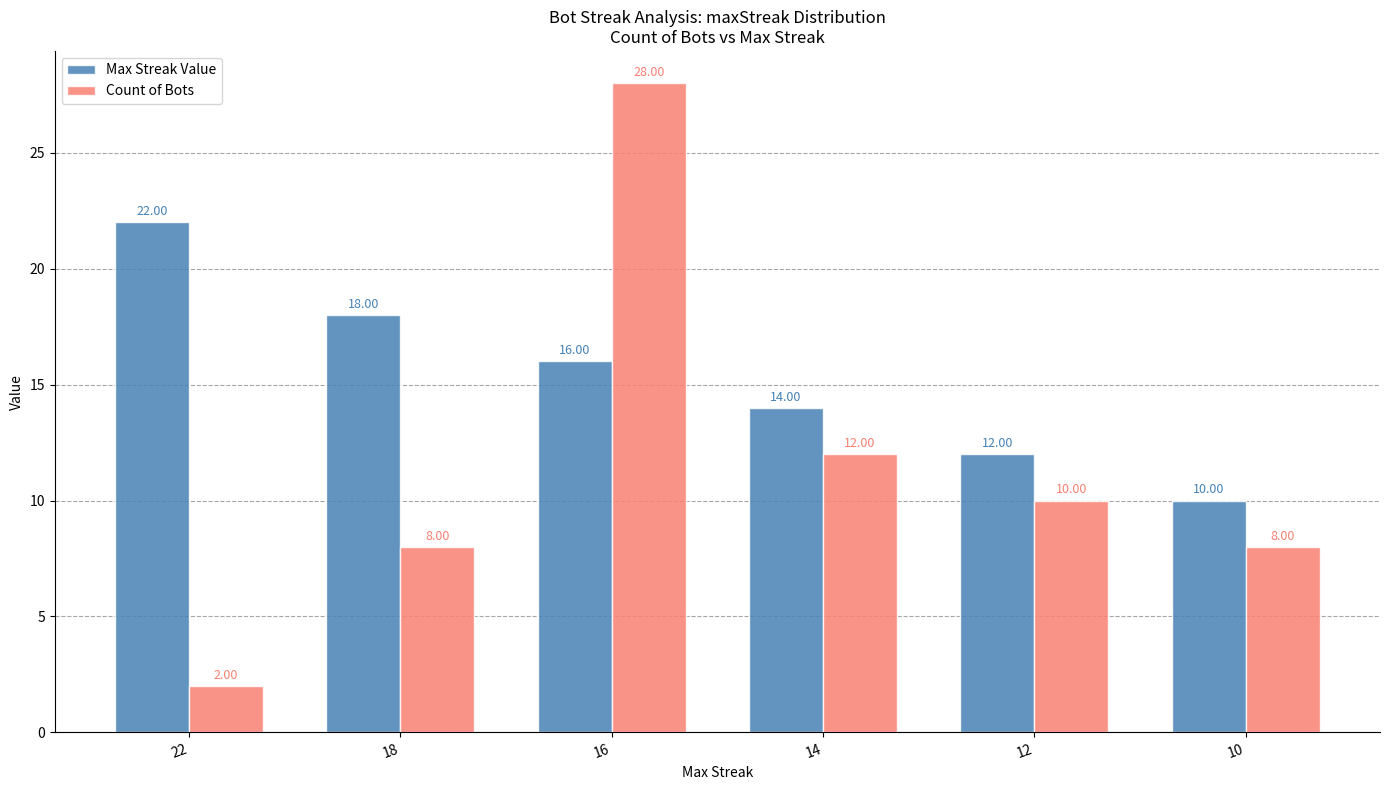

List the series in order of their overall mean, lowest first.

Count of Bots, Max Streak Value